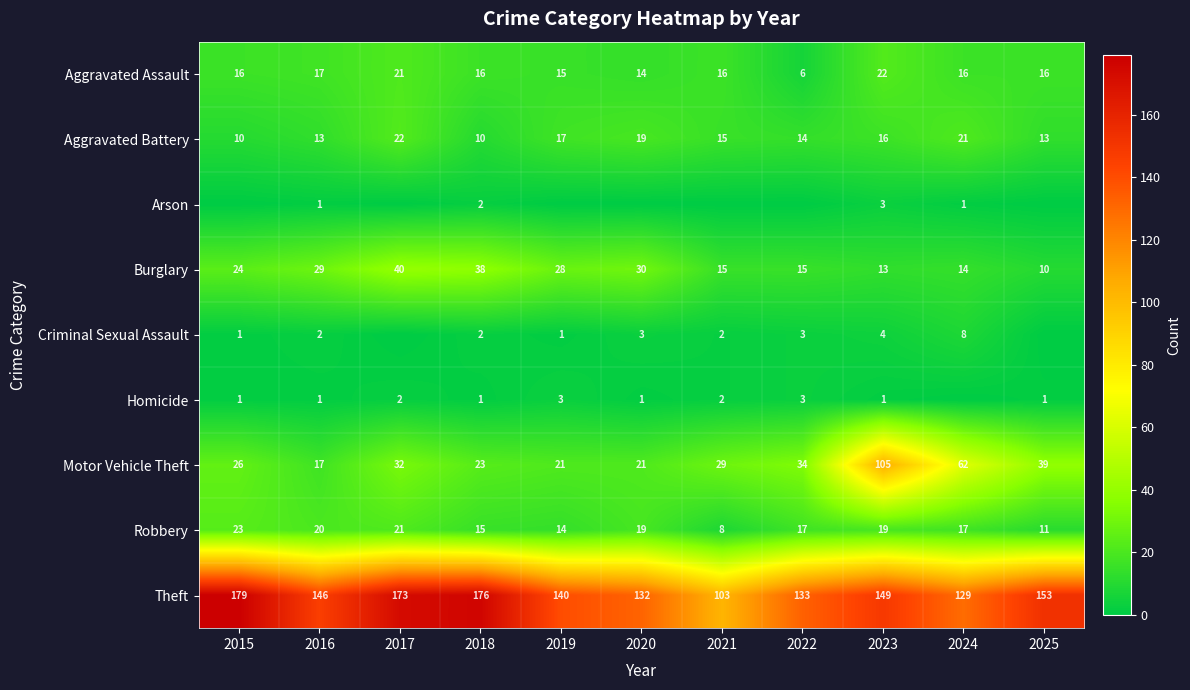

What is the spread (max minus min) of values at 2023?

148